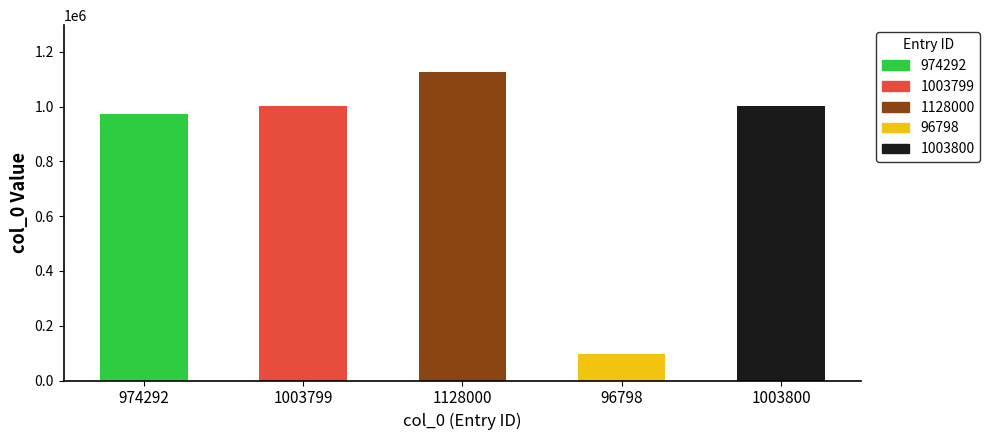

Are the bars horizontal?

No